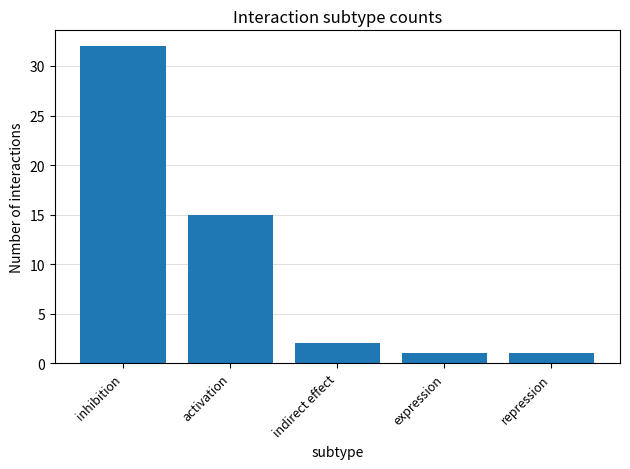

What is the label of the 4th bar from the left?

expression